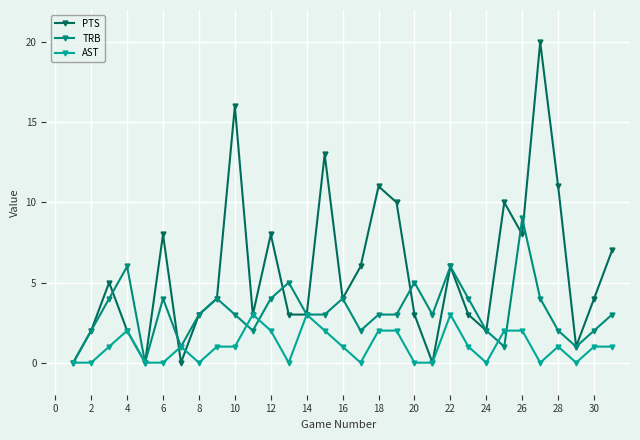

Reading left to right, transcribe all the data shown in this chart.

PTS: 0	2	5	2	0	8	0	3	4	16	3	8	3	3	13	4	6	11	10	3	0	6	3	2	10	8	20	11	1	4	7
TRB: 0	2	4	6	0	4	1	3	4	3	2	4	5	3	3	4	2	3	3	5	3	6	4	2	1	9	4	2	1	2	3
AST: 0	0	1	2	0	0	1	0	1	1	3	2	0	3	2	1	0	2	2	0	0	3	1	0	2	2	0	1	0	1	1